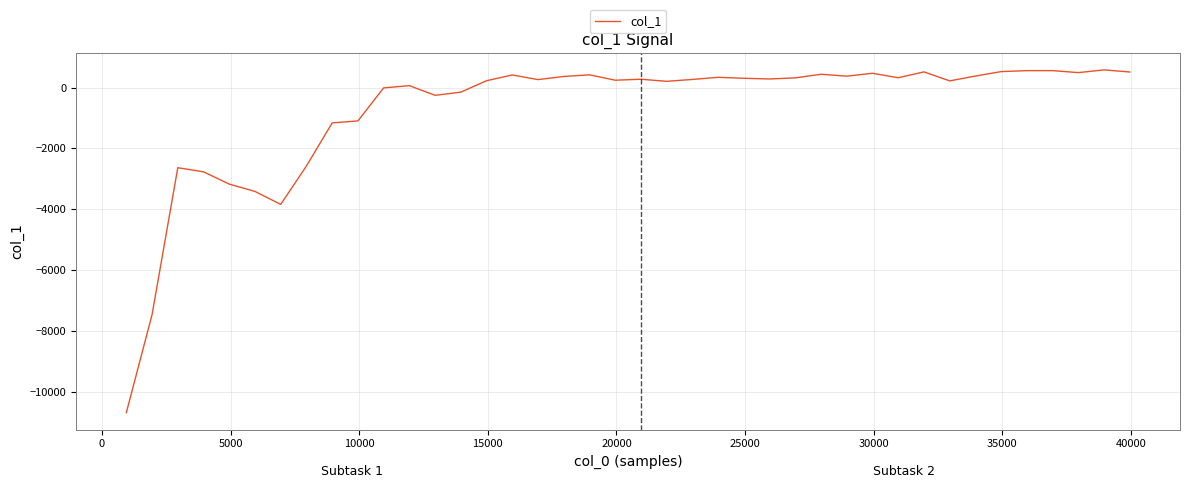

What is the minimum value shown in the chart?

-10673.5